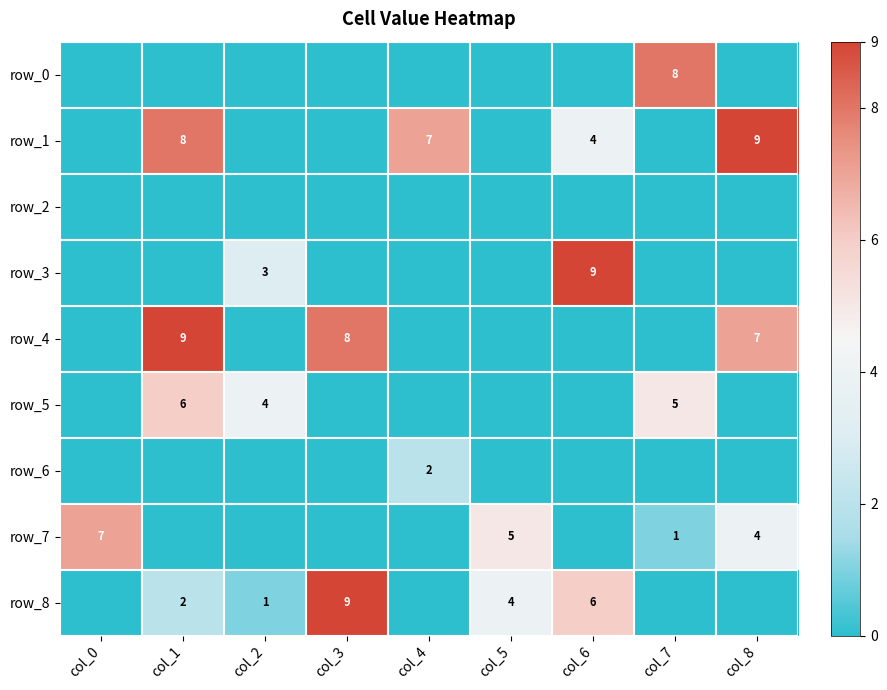

Which has a higher value, col_3 or col_6?

col_3